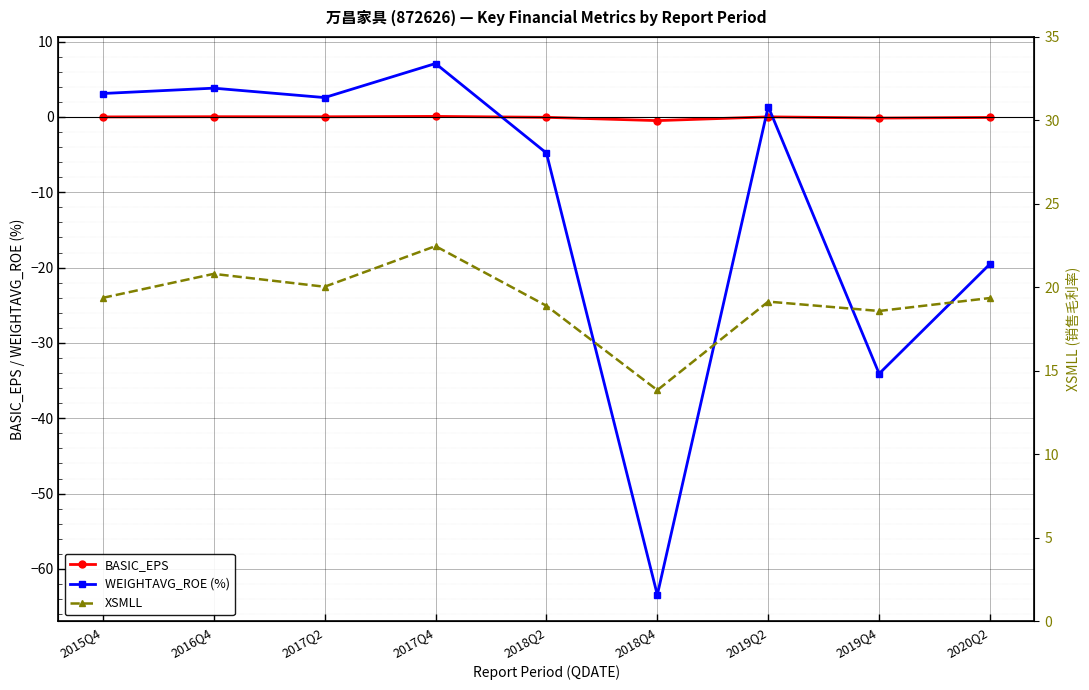

Where is the first local minimum for WEIGHTAVG_ROE (%)?

2017Q2